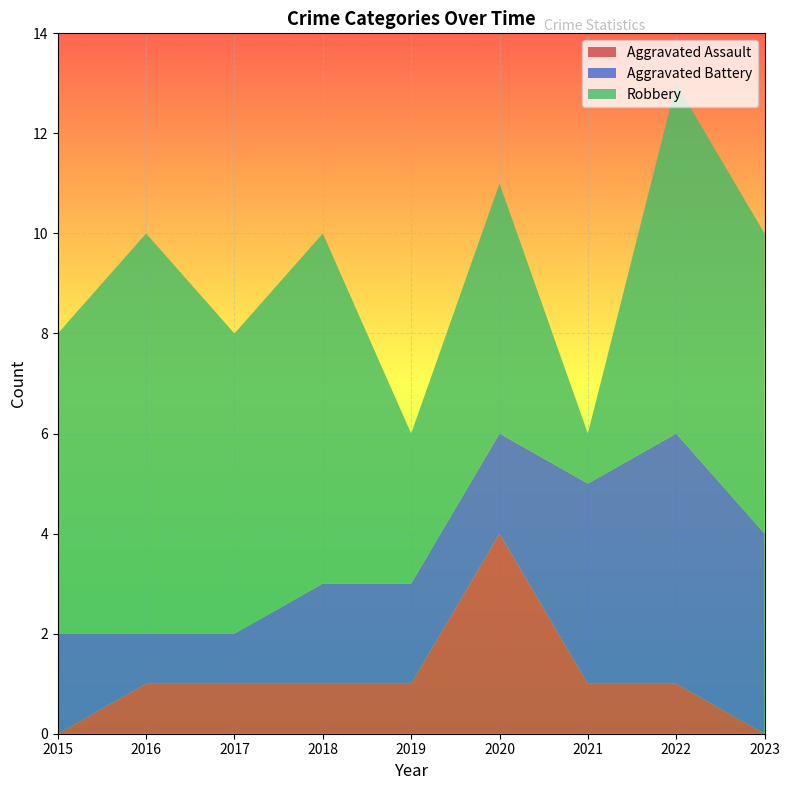

Reading right to left, what are all the values shown in this chart?

Aggravated Assault: 0	1	1	4	1	1	1	1	0
Aggravated Battery: 4	5	4	2	2	2	1	1	2
Robbery: 6	7	1	5	3	7	6	8	6